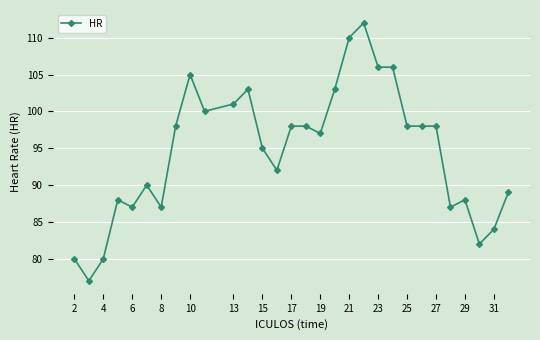

True or false: there are more than 1 points higher than both neighbors.

True